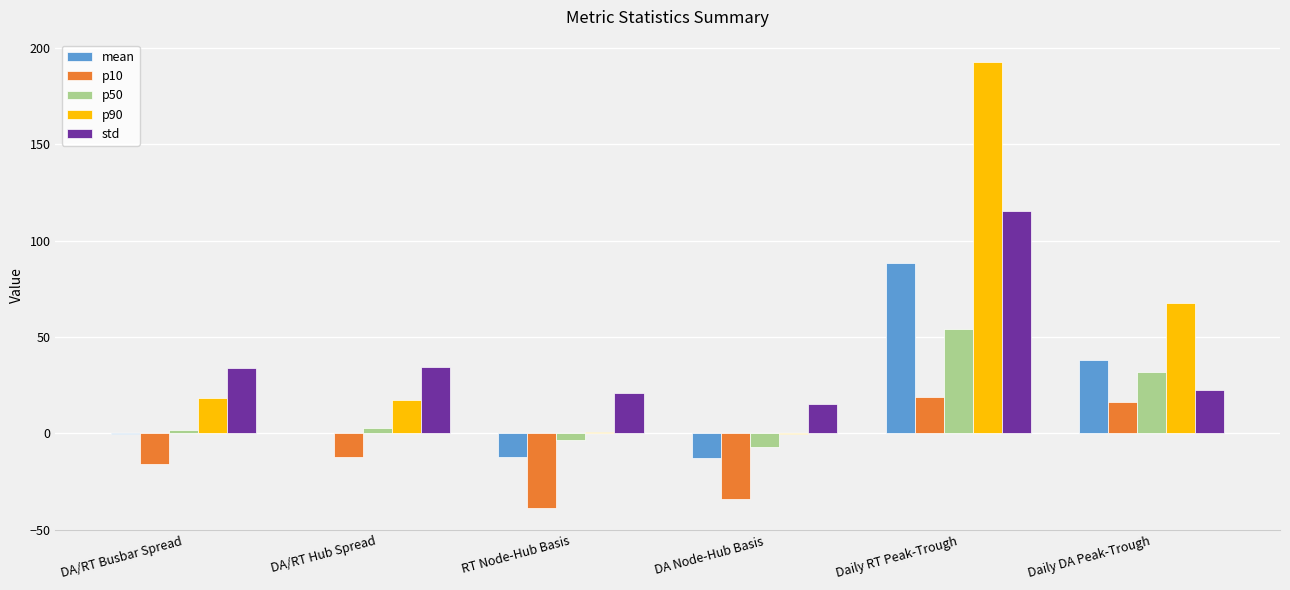

What value does the p10 series have at Daily RT Peak-Trough?

18.7